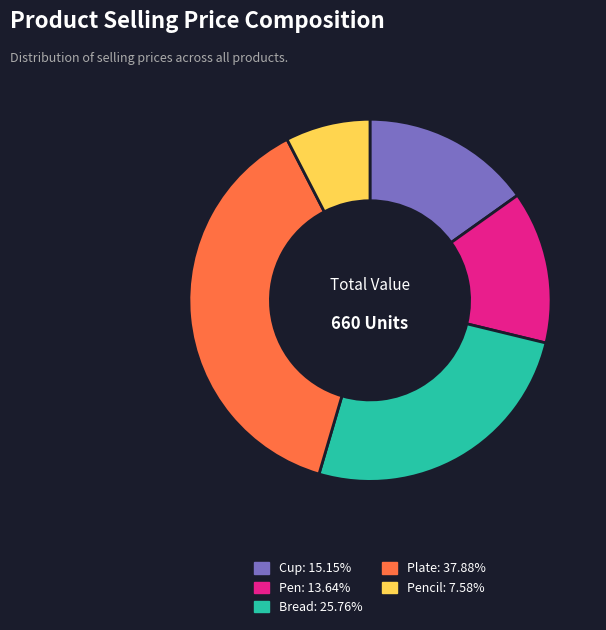

Combined, do Cup: 15.15% and Pen: 13.64% account for over 50%?

No